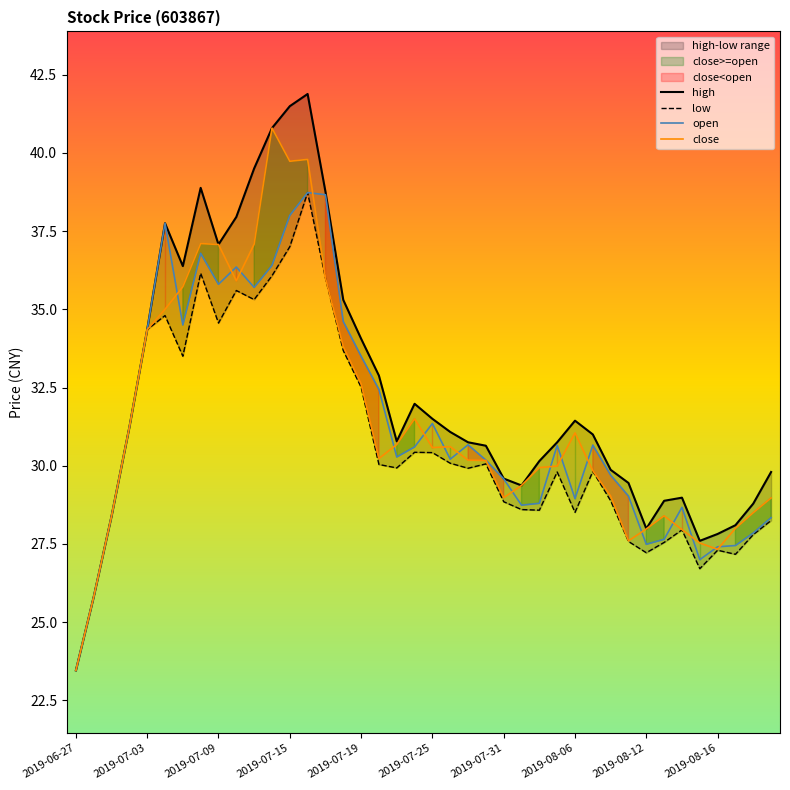

What is the lowest value of the close series?

23.5